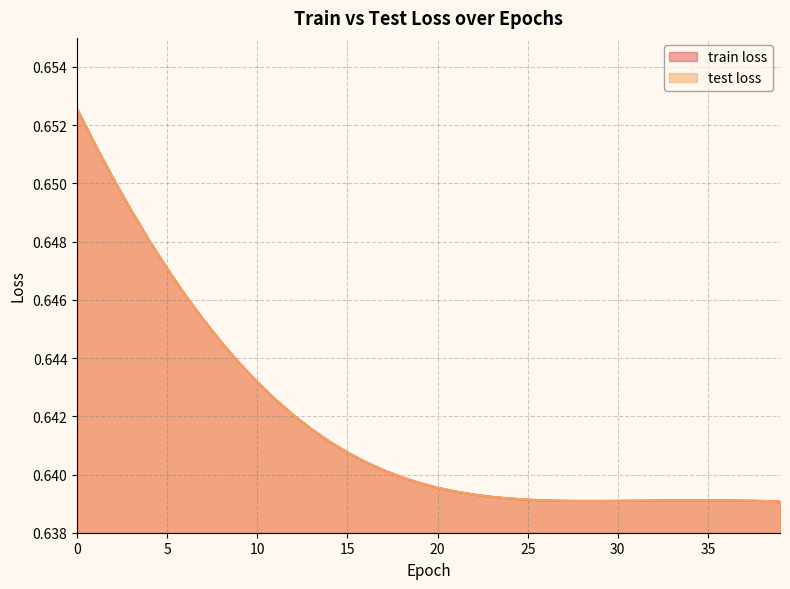

What value does the train loss series have at 34?

0.6